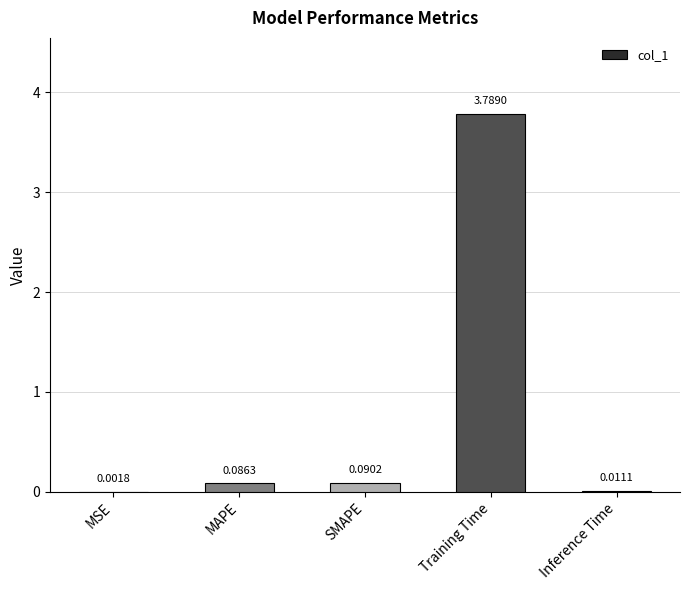

Where is the data nearest to the value 1?

SMAPE